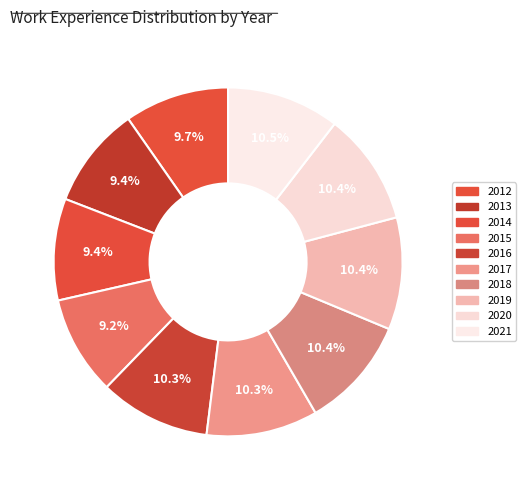

Which slice is the smallest?

2015